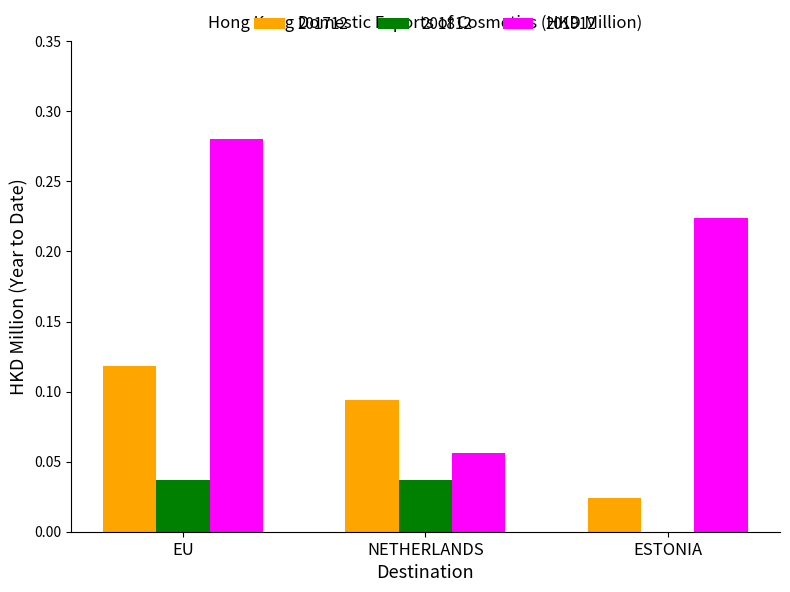

At which label does 201912 reach its peak?

EU